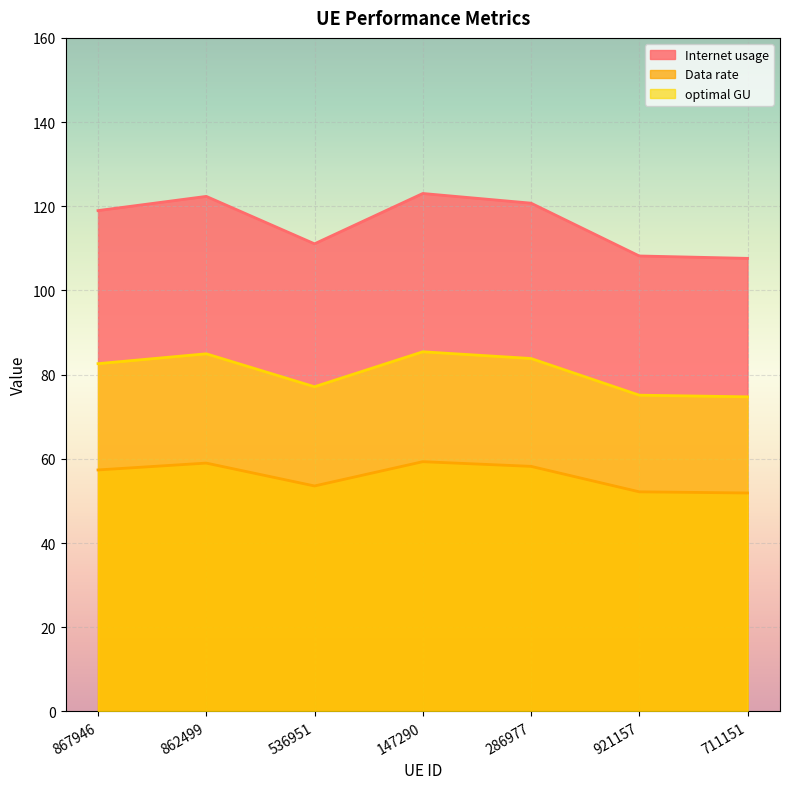

What is the lowest value of the Data rate series?

51.9